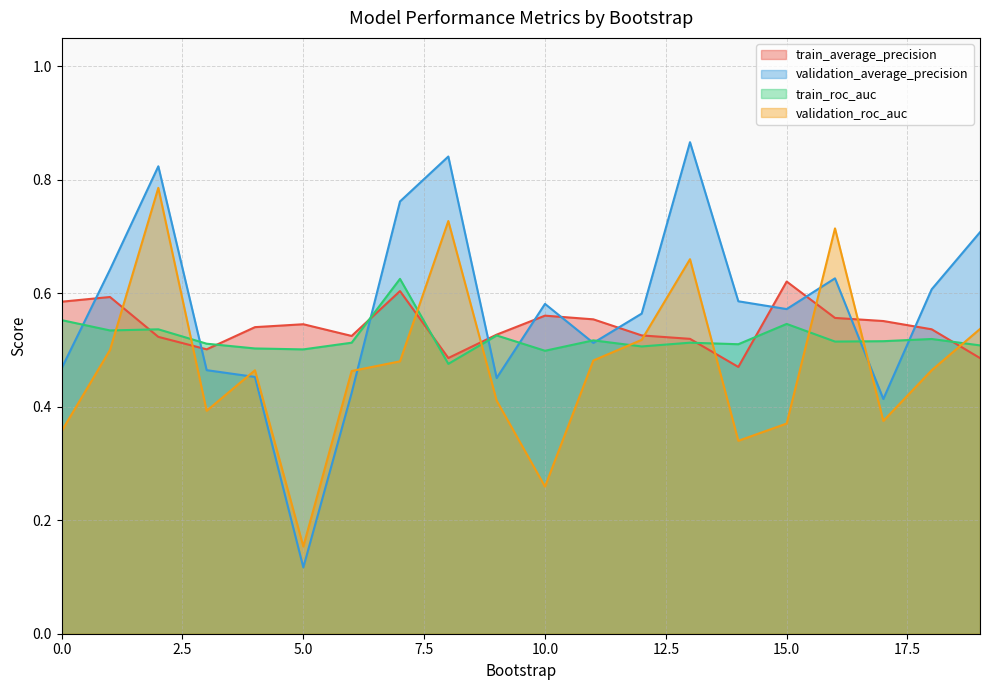

What is the spread (max minus min) of values at 13?

0.4